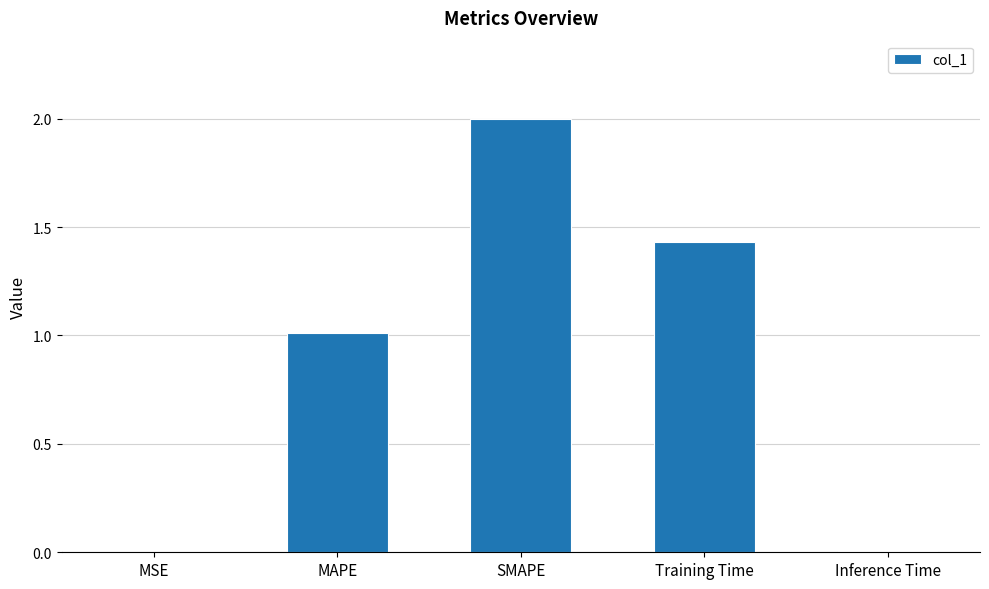

What is the change in value from MAPE to Training Time?

+0.4